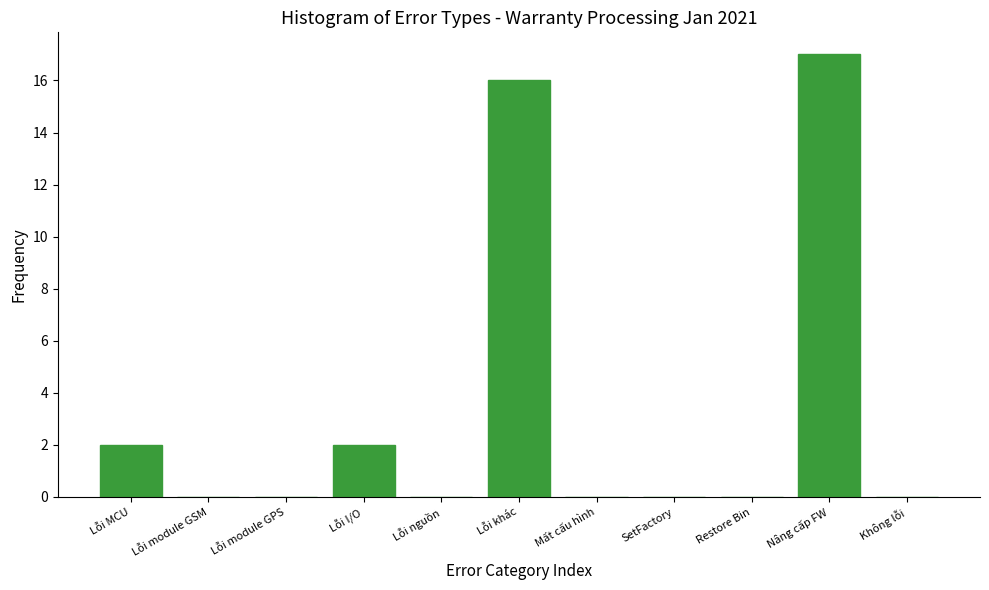

Reading left to right, what are all the values shown in this chart?

Lỗi MCU=2	Lỗi module GSM=0	Lỗi module GPS=0	Lỗi I/O=2	Lỗi nguồn=0	Lỗi khác=16	Mất cấu hình=0	SetFactory=0	Restore Bin=0	Nâng cấp FW=17	Không lỗi=0